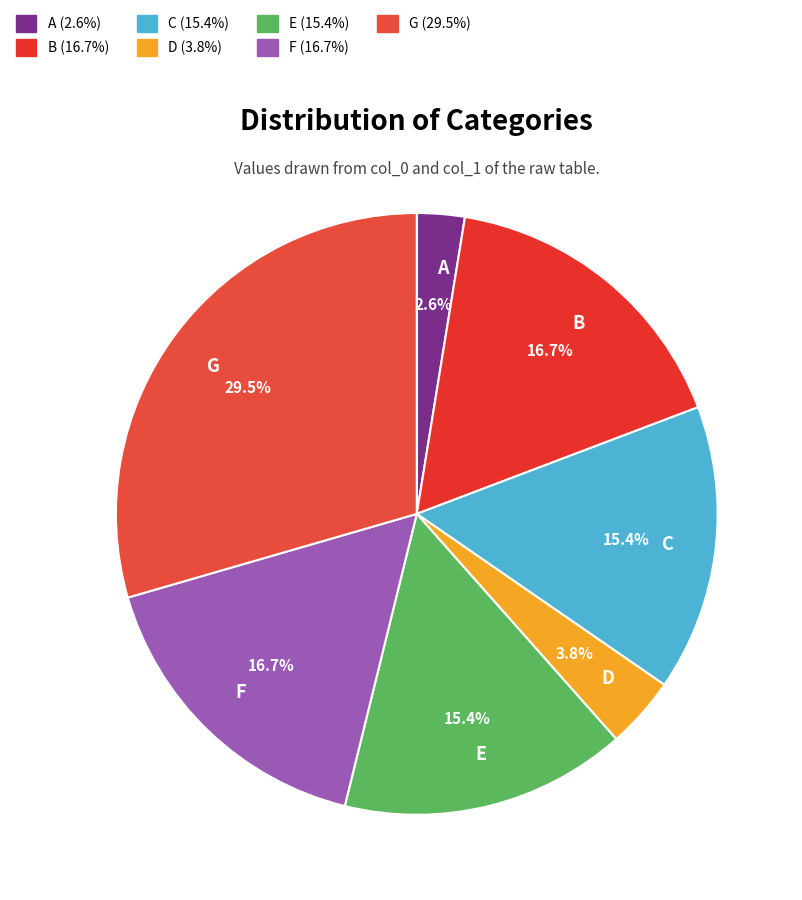

What is the ratio of the value at G to the value at B?

1.8